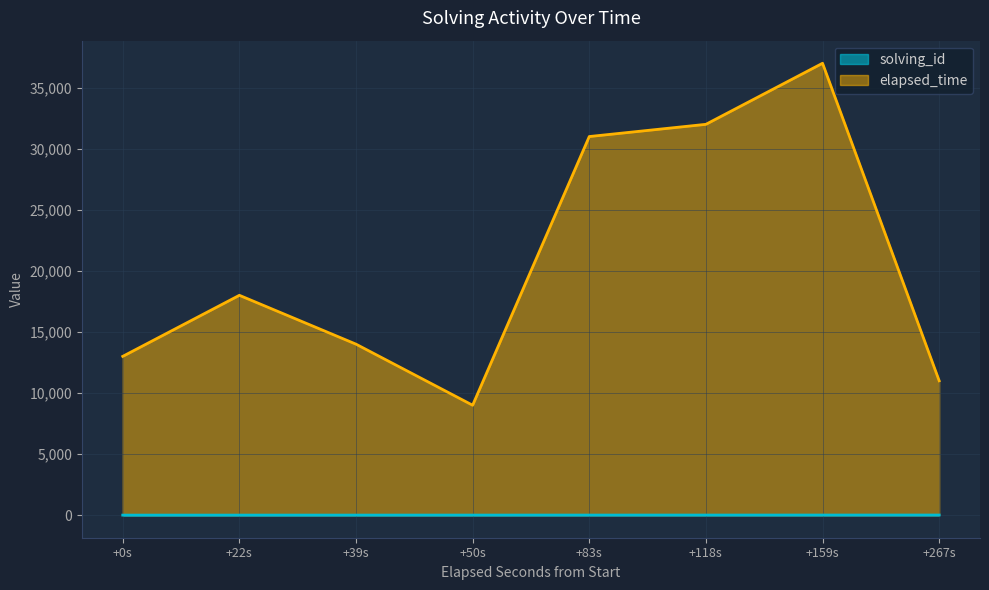

True or false: elapsed_time and solving_id intersect in this chart.

False